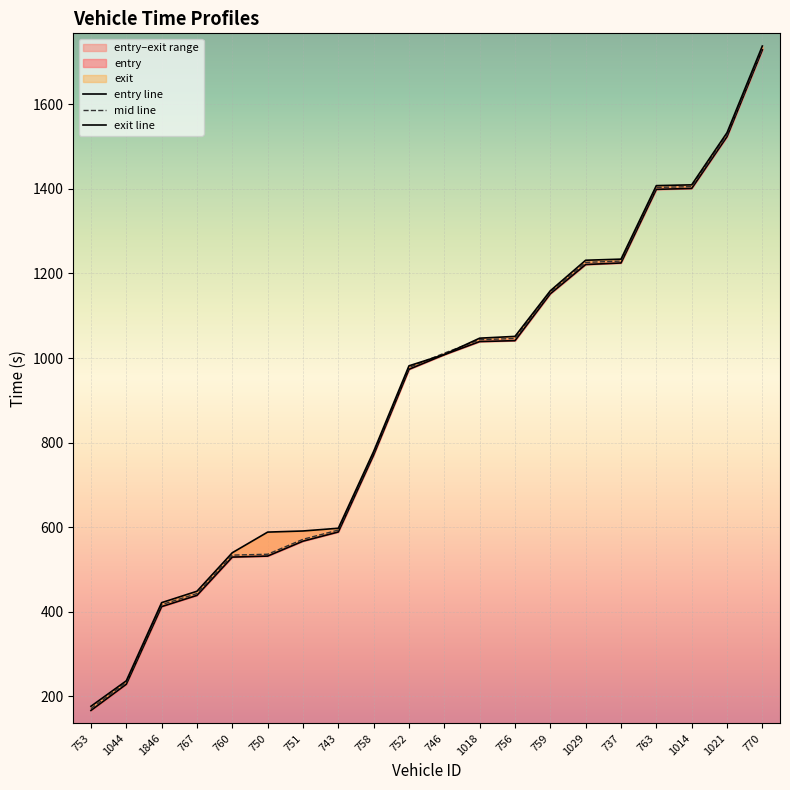

Reading right to left, what are all the values shown in this chart?

entry: 770=1728.5	1021=1523.4	1014=1400.9	763=1398.8	737=1224.8	1029=1221.1	759=1152.0	756=1041.2	1018=1039.0	746=1008.0	752=973.4	758=771.0	743=588.9	751=567.1	750=531.9	760=529.5	767=439.0	1846=412.4	1044=228.9	753=167.0
mid: 770=1732.3	1021=1527.4	1014=1405.2	763=1403.4	737=1229.3	1029=1226.1	759=1155.5	756=1046.3	1018=1043.3	746=1011.6	752=977.5	758=775.2	743=593.4	751=571.5	750=536.2	760=534.2	767=443.2	1846=417.1	1044=233.3	753=171.2
exit: 770=1737.6	1021=1532.7	1014=1409.5	763=1407.6	737=1233.8	1029=1231.2	759=1159.1	756=1051.2	1018=1047.0	746=1008.4	752=981.6	758=779.3	743=597.7	751=591.2	750=588.6	760=539.8	767=448.8	1846=421.8	1044=237.0	753=176.9